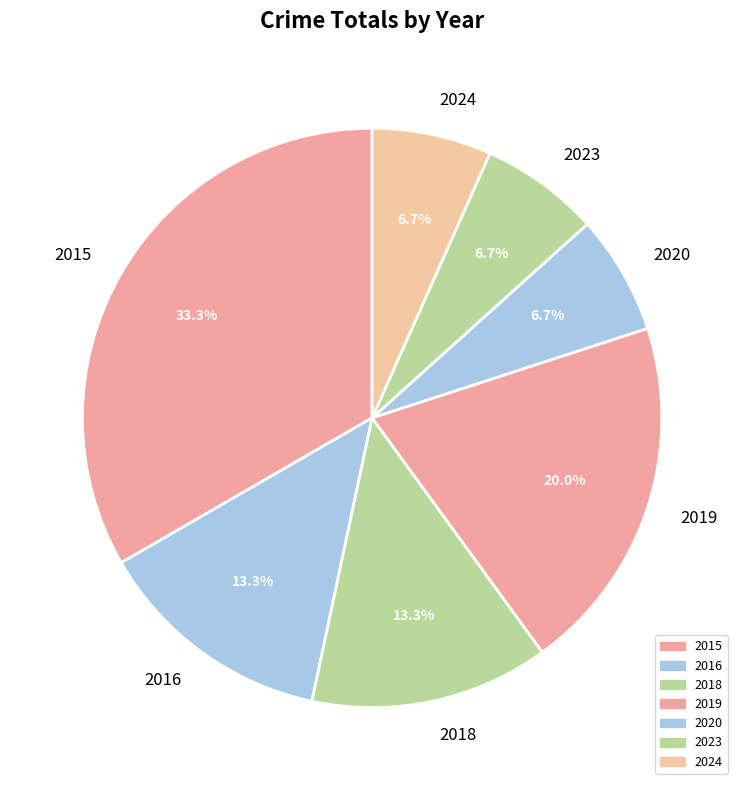

Does any single category account for the majority?

No